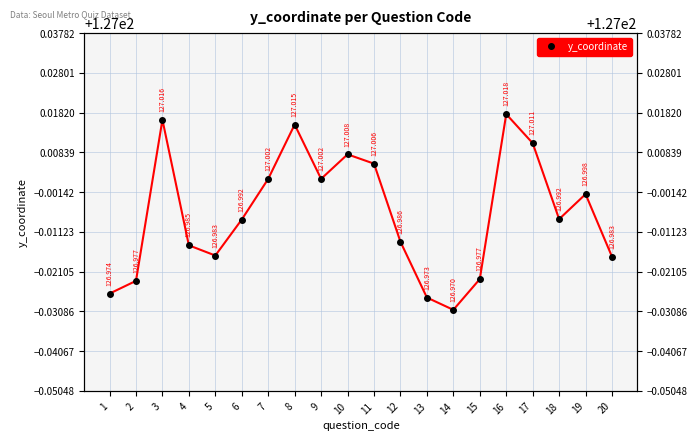

Between 3 and 13, which is larger?

3